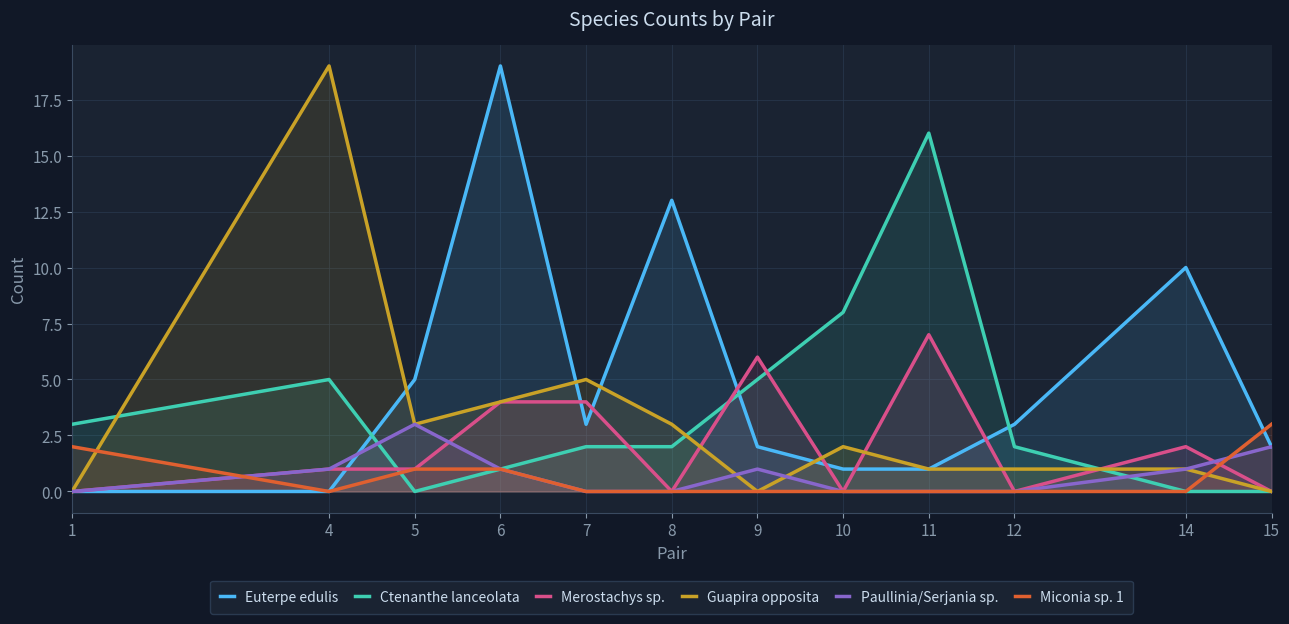

Which series has the widest spread of values?

Euterpe edulis